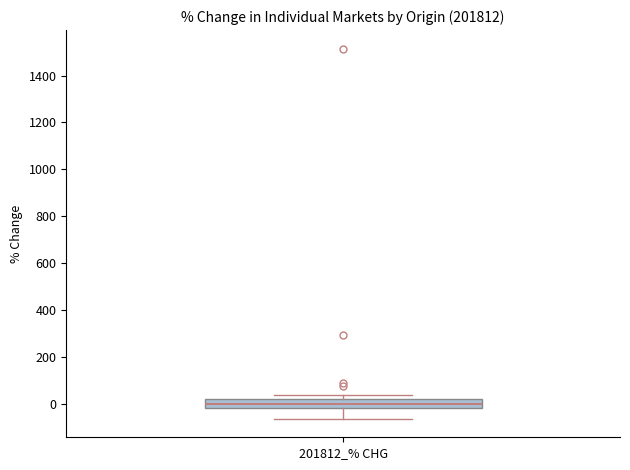

Read this box plot against the y-axis: the position of the median line, the range covered by the box, and the ends of both whiskers. The values are not printed on the chart, so give them approximately, as read against the axis.

median 0, box -20 to 20, whiskers -60 to 40